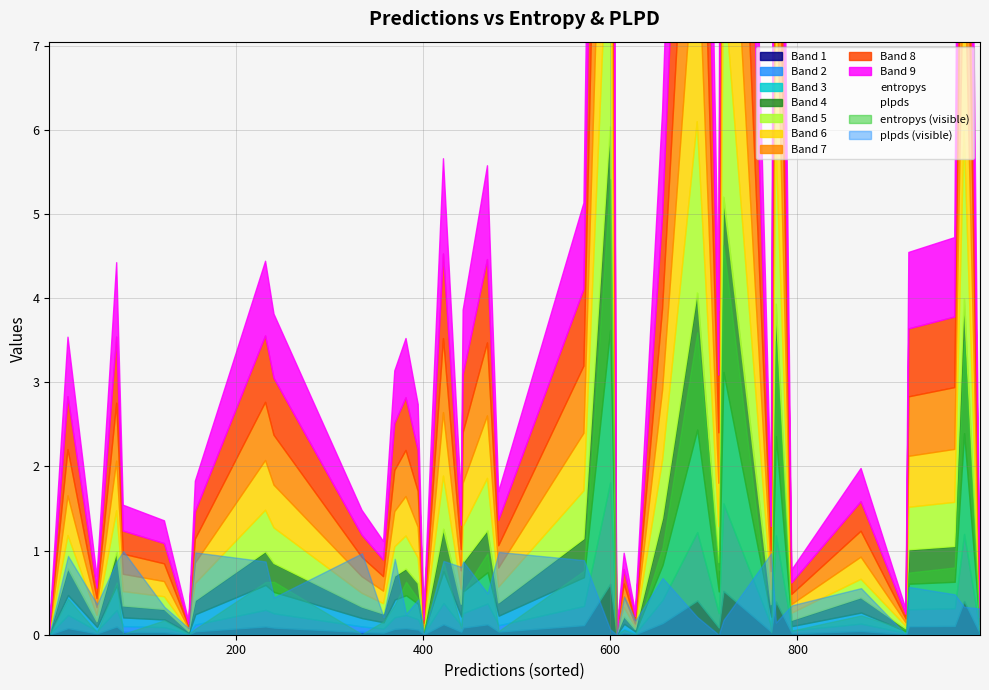

Which has a higher value, 16 or 39?

16